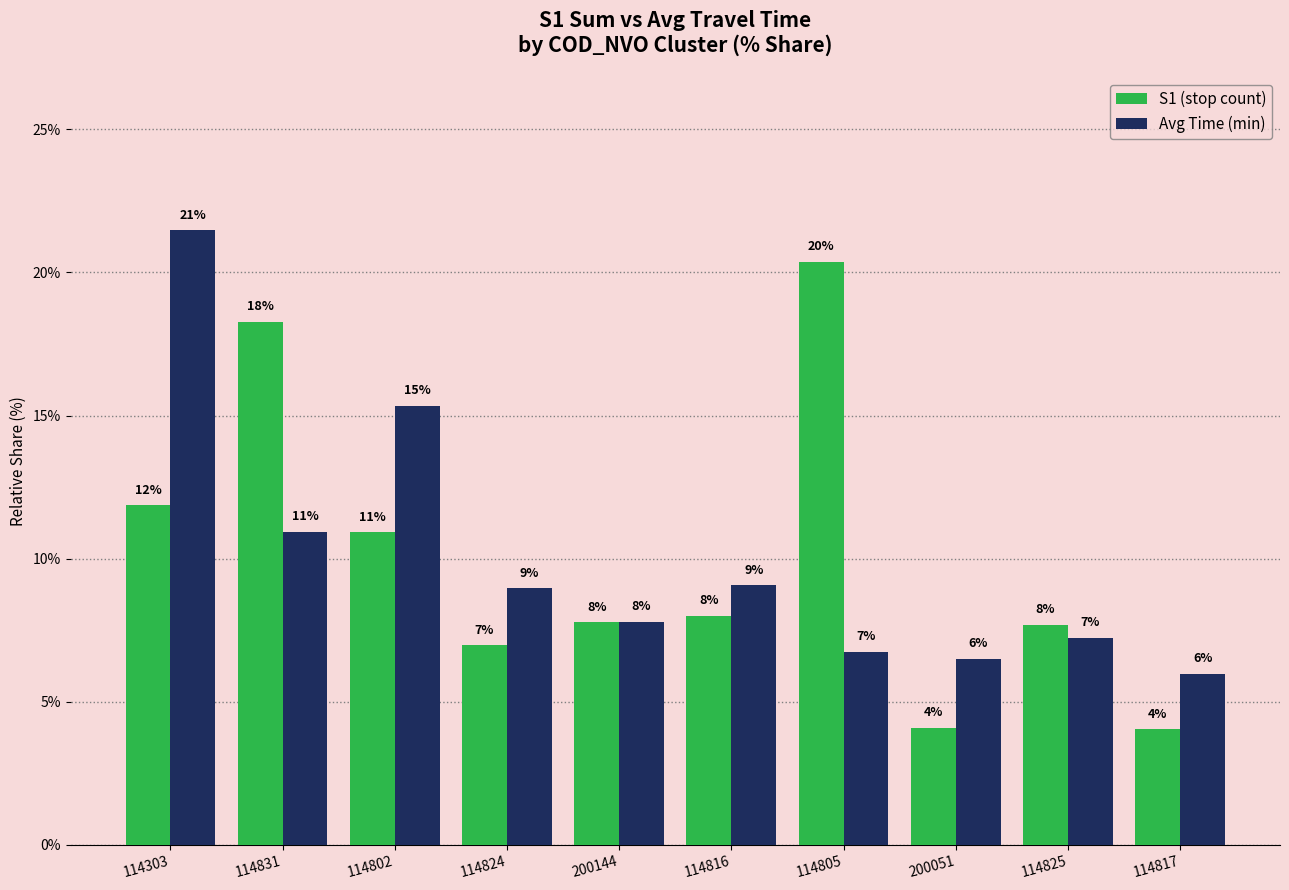

True or false: S1 (stop count) has a value of 5.6 at 114817.

False